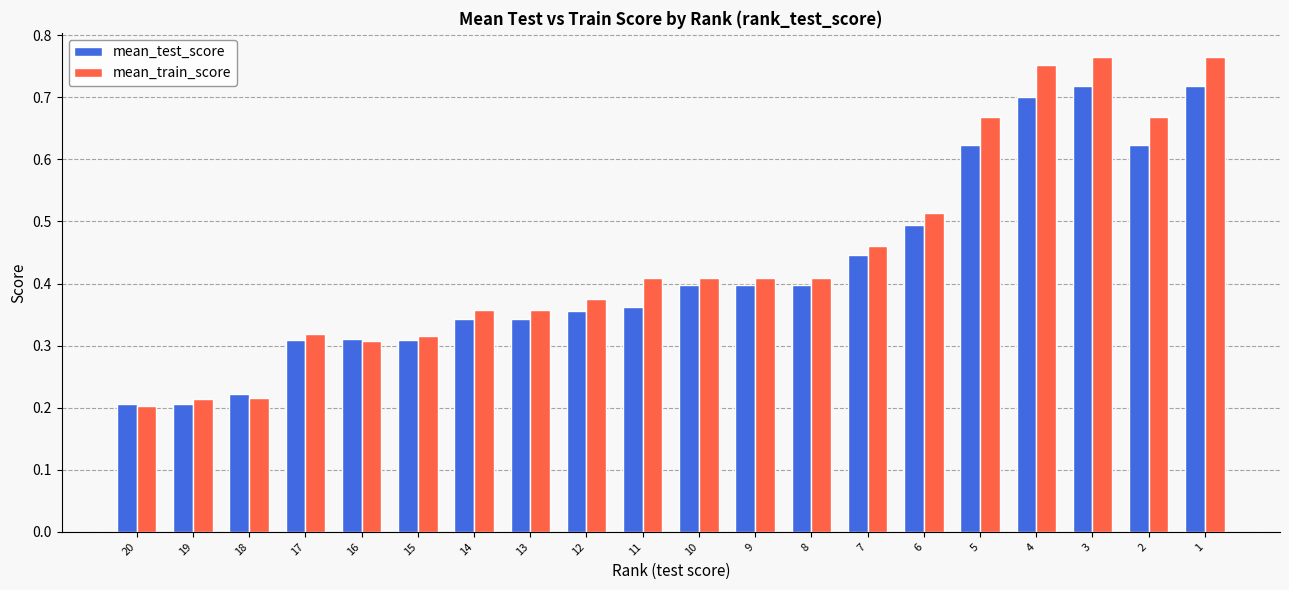

Which series has the widest spread of values?

mean_train_score